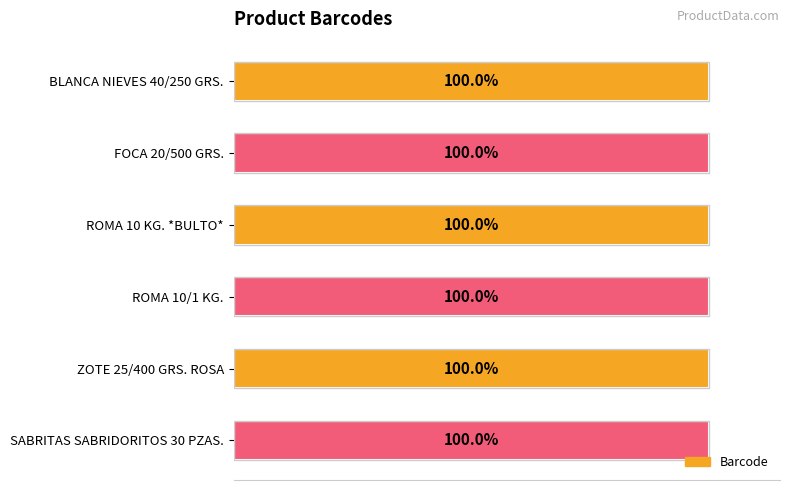

At which label is the value closest to 99?

SABRITAS SABRIDORITOS 30 PZAS.